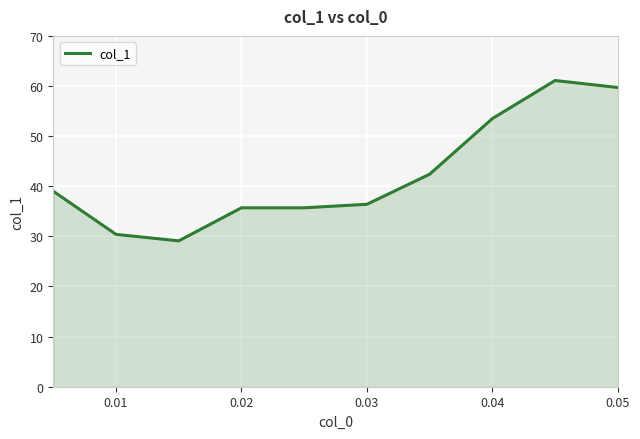

What is the maximum value shown in the chart?

61.1